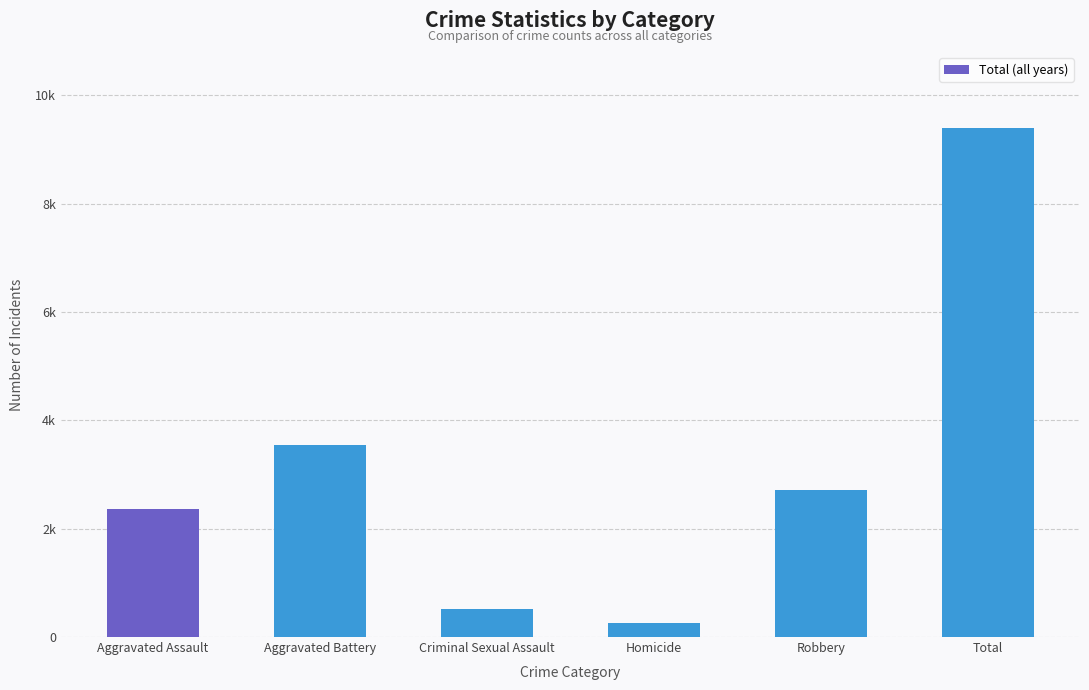

Which has a higher value, Robbery or Aggravated Battery?

Aggravated Battery